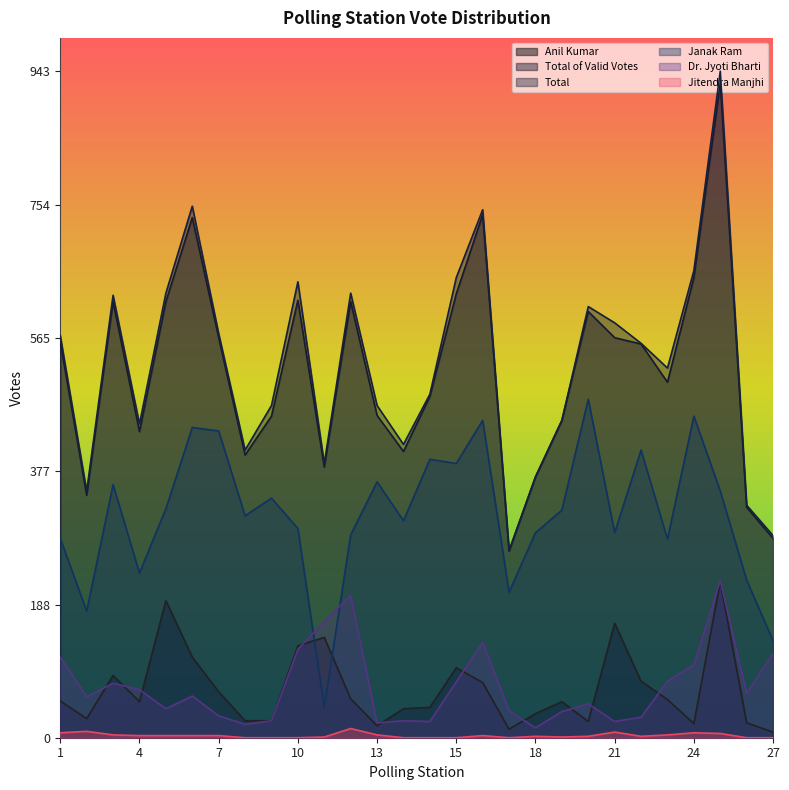

Does the chart display data point markers on the line(s)?

No